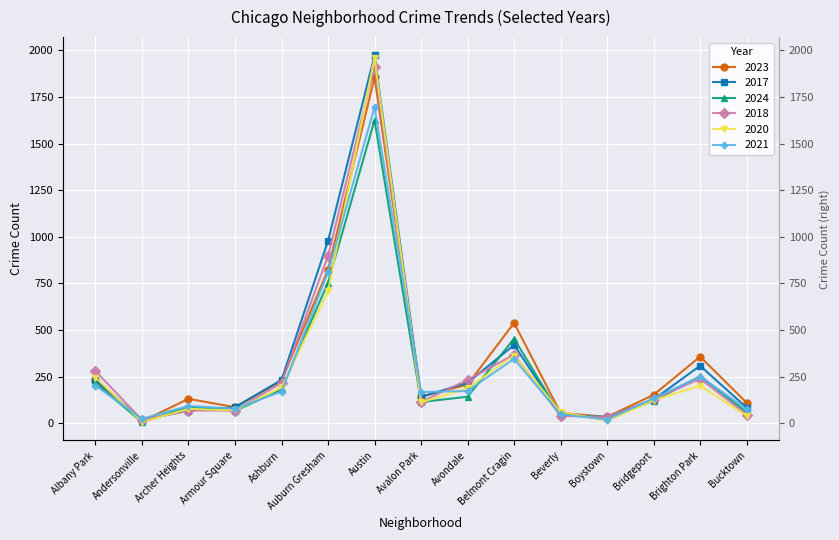

Reading left to right, transcribe all the data shown in this chart.

2023: 231	11	132	87	228	824	1854	144	208	539	56	35	153	358	111
2017: 235	17	69	87	233	978	1972	142	218	420	46	33	128	309	85
2024: 217	7	89	67	182	755	1625	115	143	454	44	35	120	253	60
2018: 281	19	69	69	218	898	1912	115	233	369	41	34	129	240	47
2020: 246	8	78	70	193	708	1959	113	188	364	62	14	124	203	41
2021: 203	25	94	79	171	811	1695	168	174	346	49	21	134	251	77